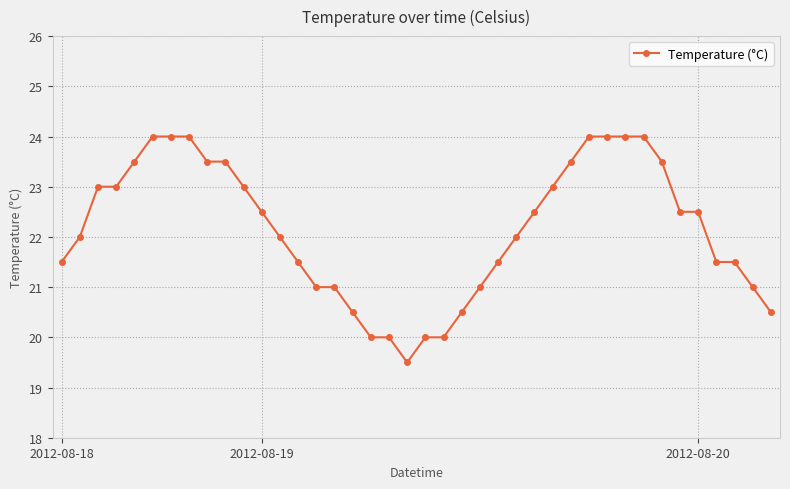

What is the value of the 20th point from the left?

19.5